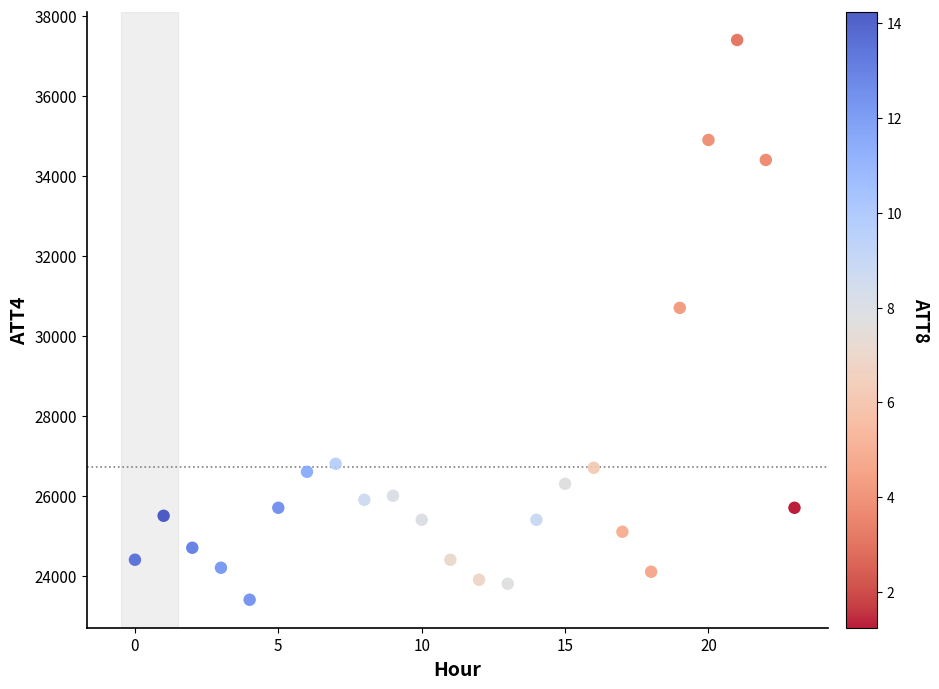

What is the range of Y values (max minus min)?

14000